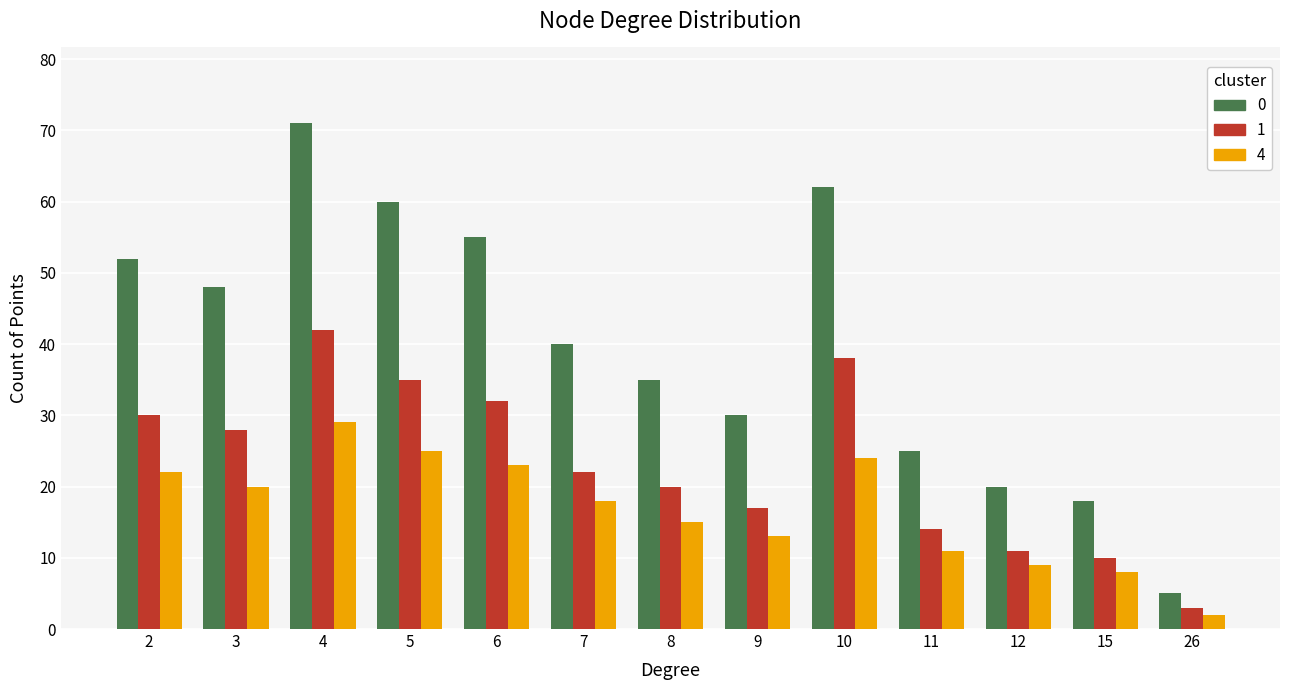

What are all the series names shown in the legend?

0, 1, 4